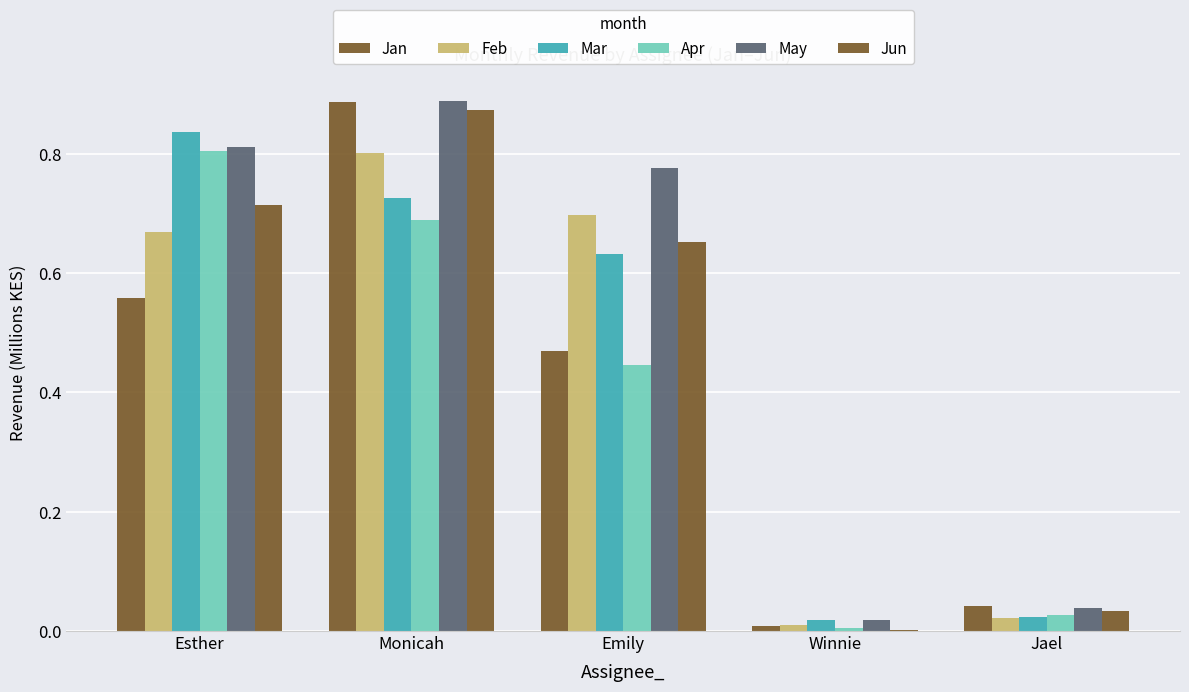

How many groups of bars are there?

5